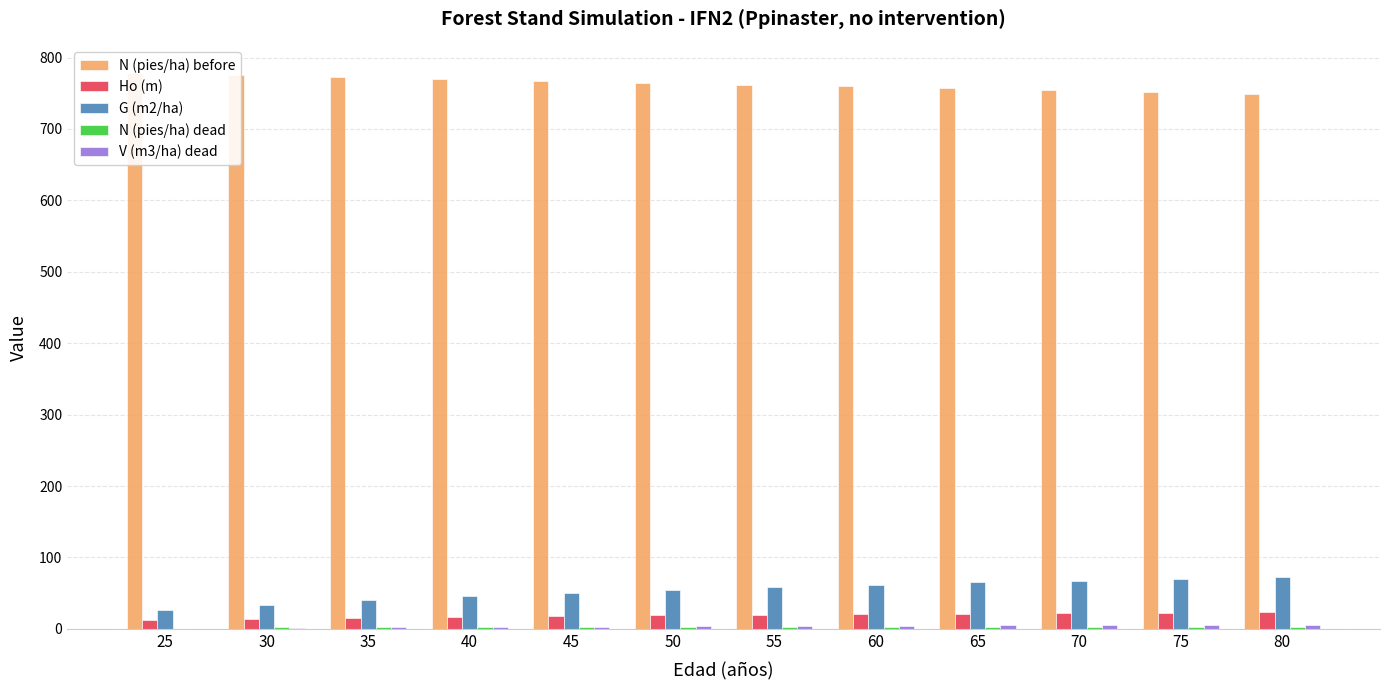

What is the greatest value displayed?

778.1